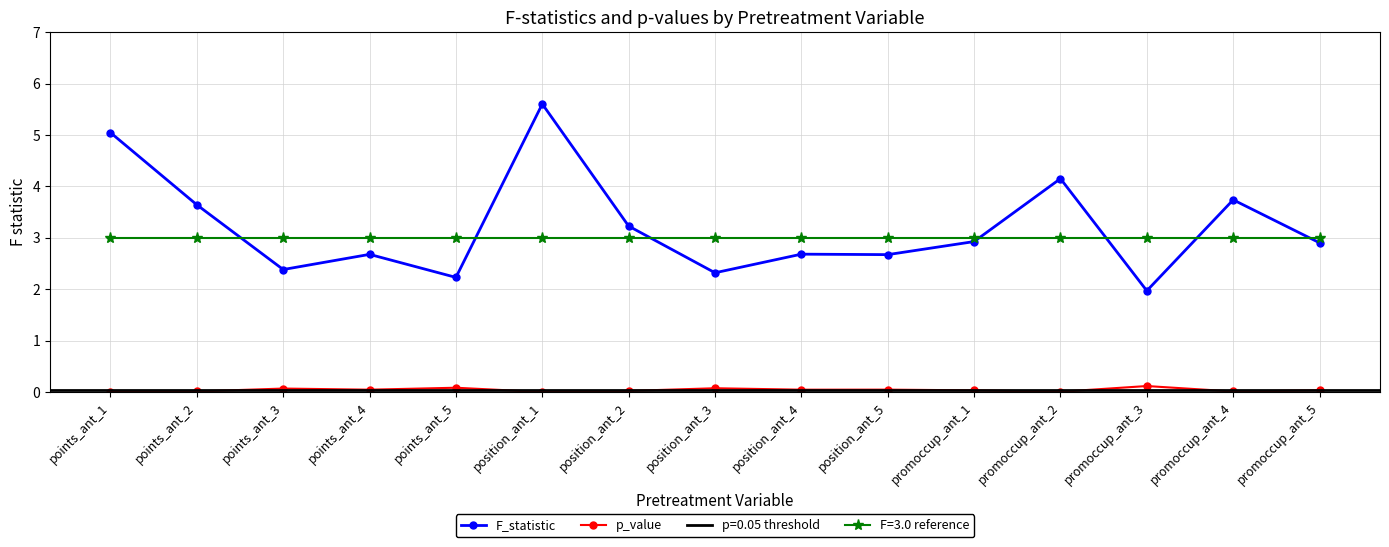

At which label does F_statistic reach its minimum?

promoccup_ant_3